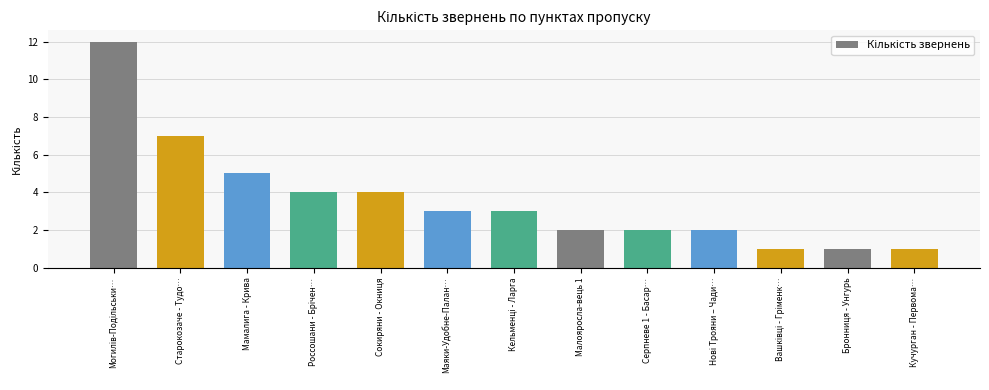

What is the difference between the second highest and second lowest values?

6